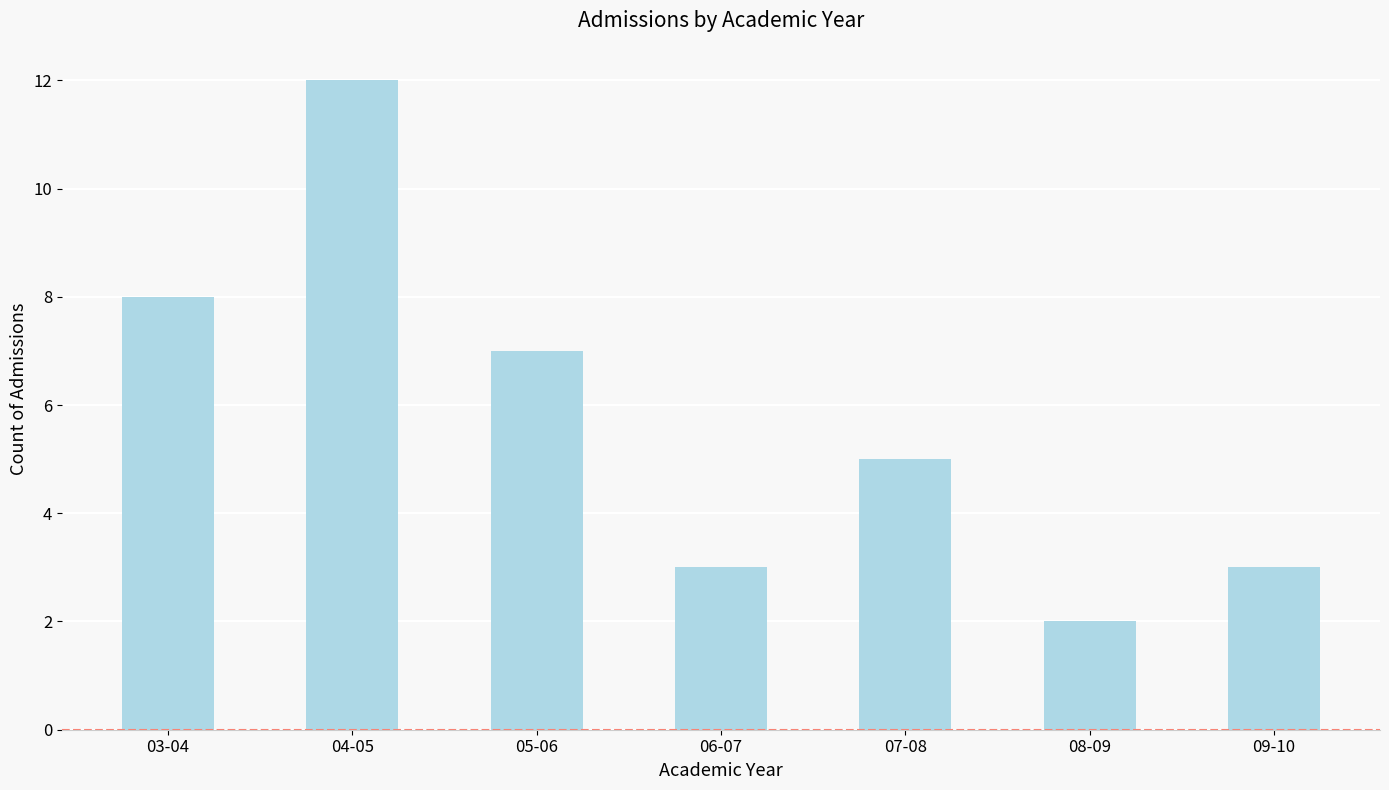

At which label does the data first exceed 5?

03-04